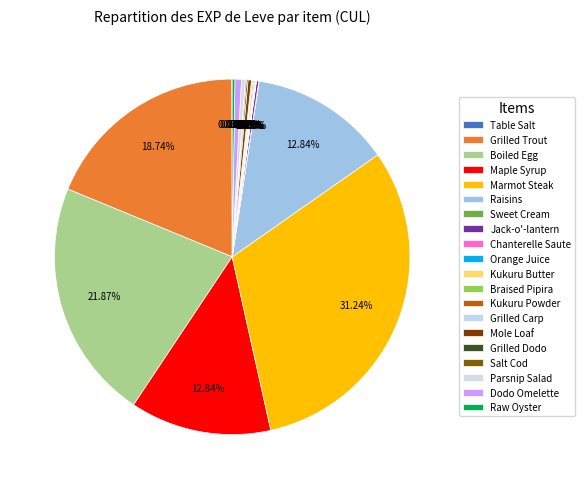

What is the change in value from Boiled Egg to Kukuru Butter?

-629